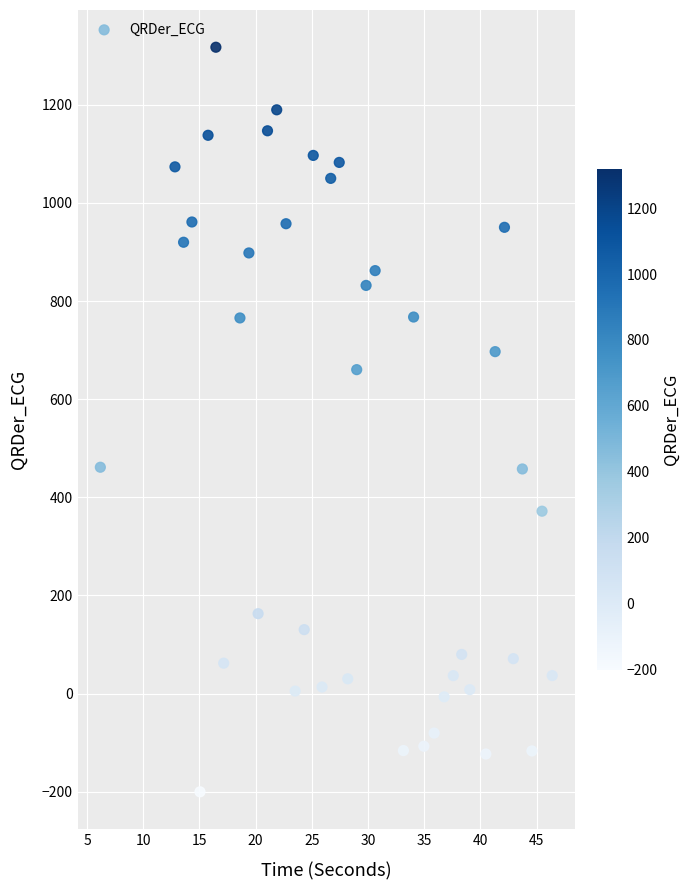

What is the range of X values (max minus min)?

40.2